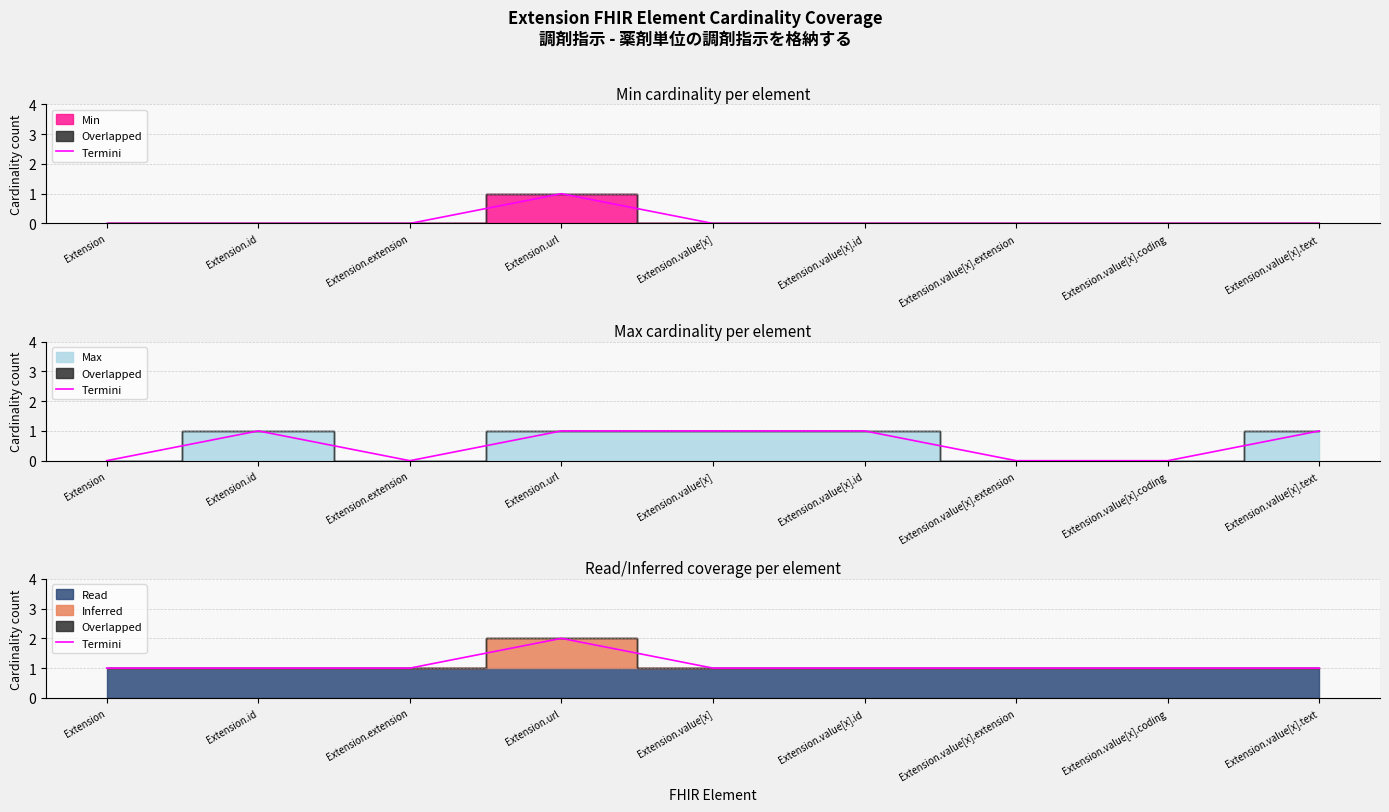

Rank the categories by value from highest to lowest.

Extension.url, Extension, Extension.id, Extension.extension, Extension.value[x], Extension.value[x].id, Extension.value[x].extension, Extension.value[x].coding, Extension.value[x].text